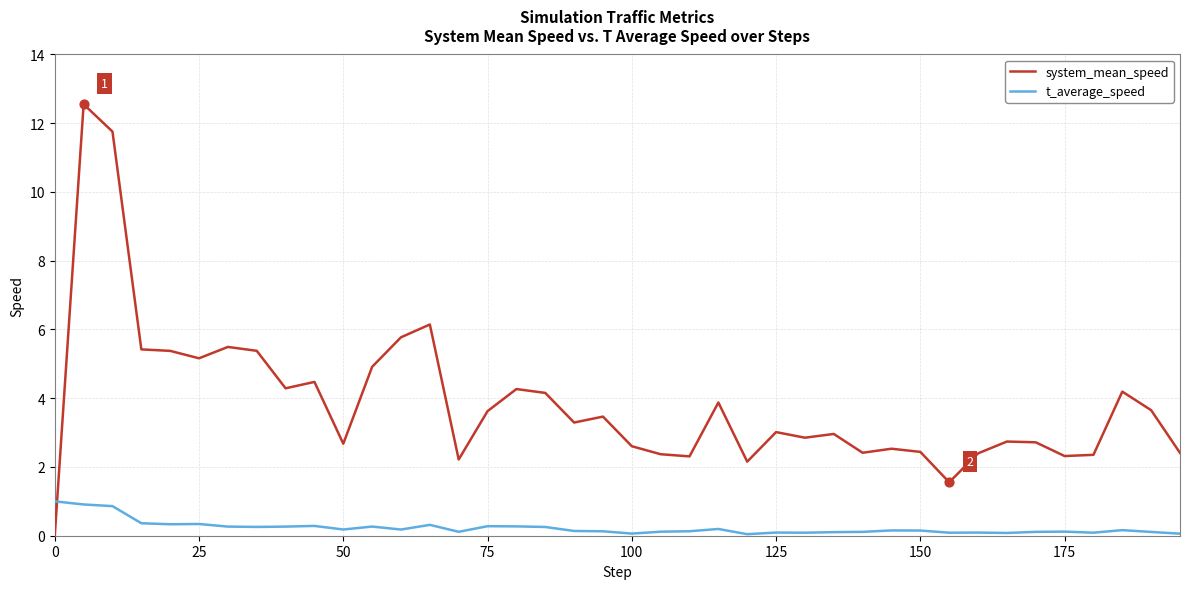

Which series has the widest spread of values?

system_mean_speed